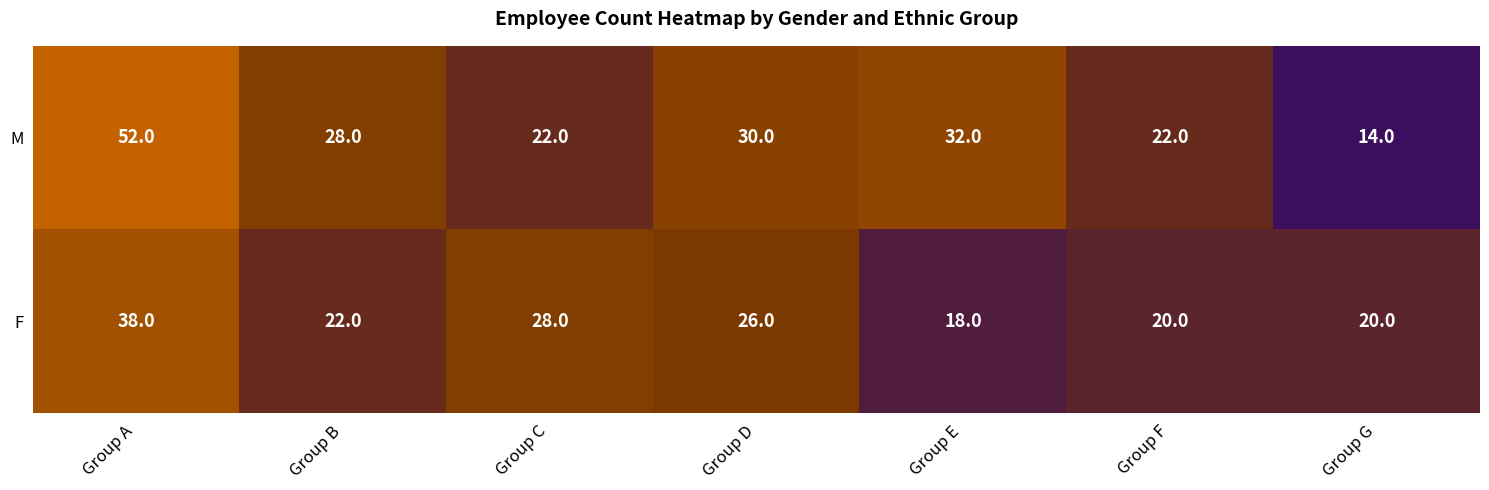

The F series shows 18 at Group E. True or false?

True